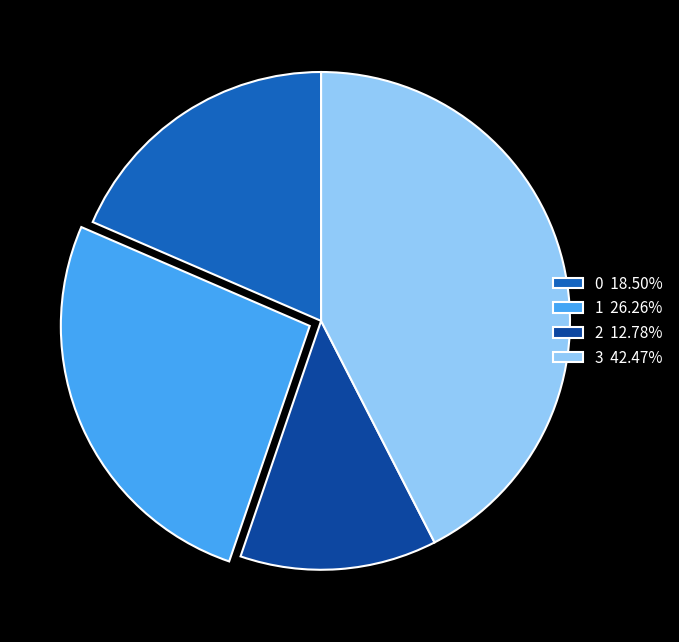

Is it true that 2 is 13% of the pie?

True